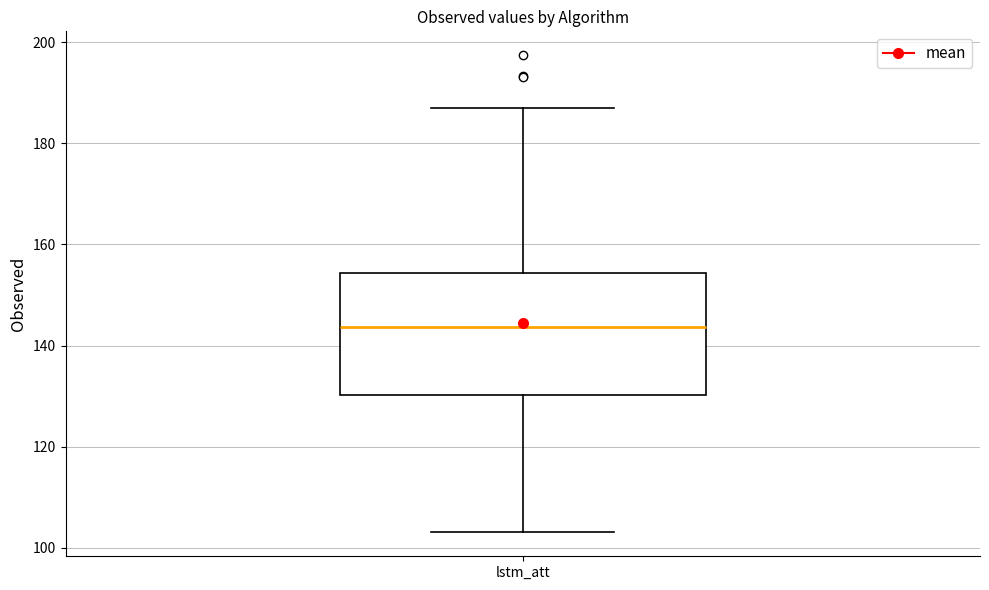

Read this box plot against the y-axis: the position of the median line, the range covered by the box, and the ends of both whiskers. The values are not printed on the chart, so give them approximately, as read against the axis.

median 144, box 130 to 154, whiskers 104 to 186